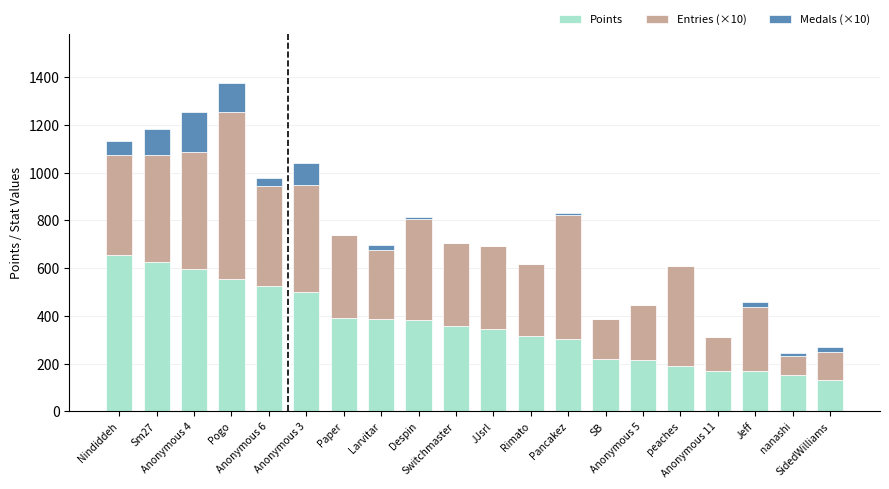

What is the highest value of the Points series?

655